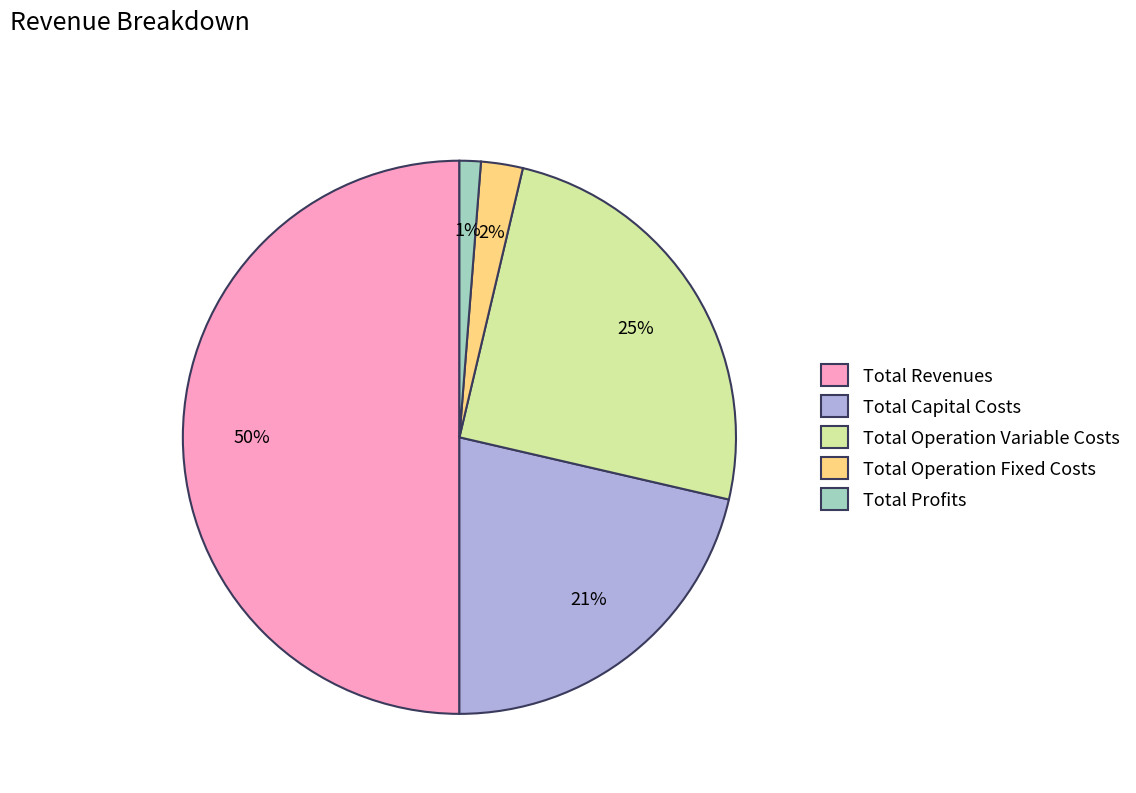

To the nearest percent, what is the difference between the largest and smallest slice percentages?

49%